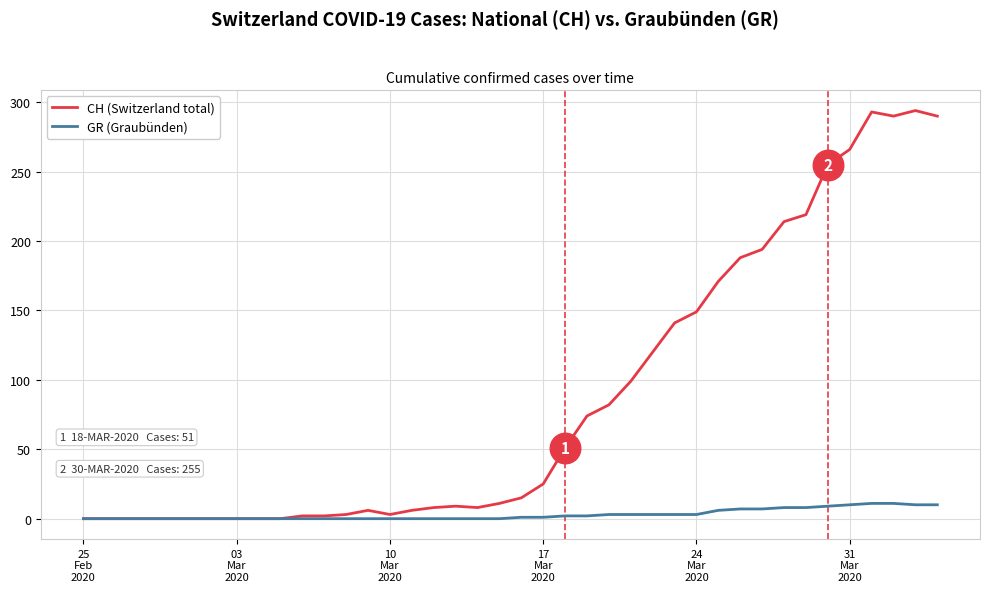

How many lines are shown in the chart?

2